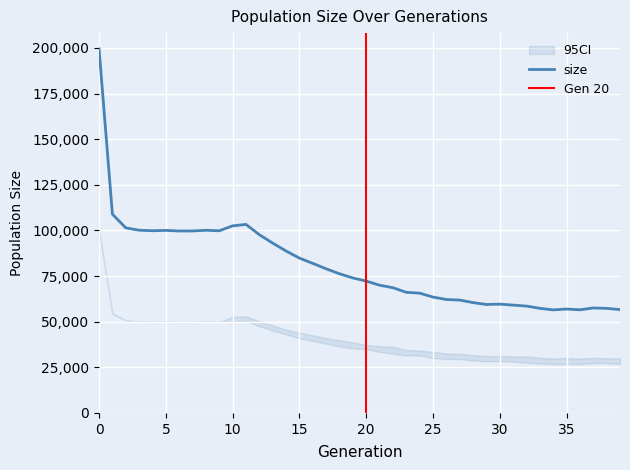

What is the lowest value of the size series?

56475